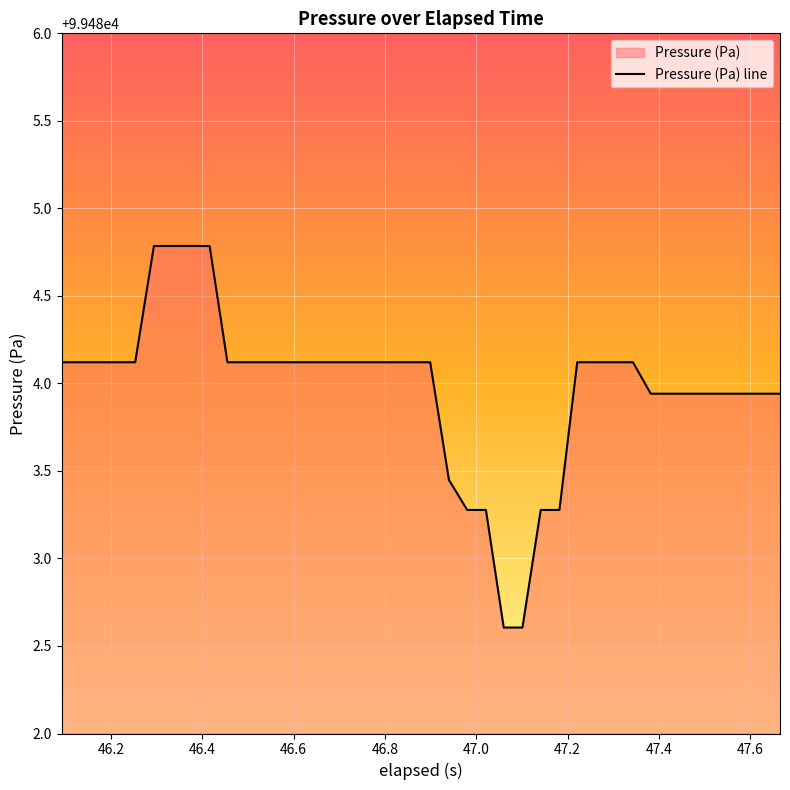

What is the average value?

99484.0